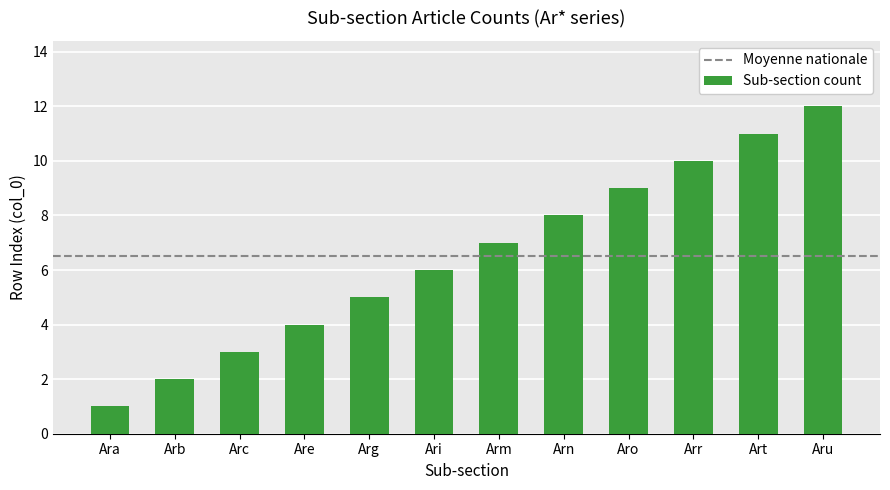

List the labels in order of value, largest first.

Aru, Art, Arr, Aro, Arn, Arm, Ari, Arg, Are, Arc, Arb, Ara